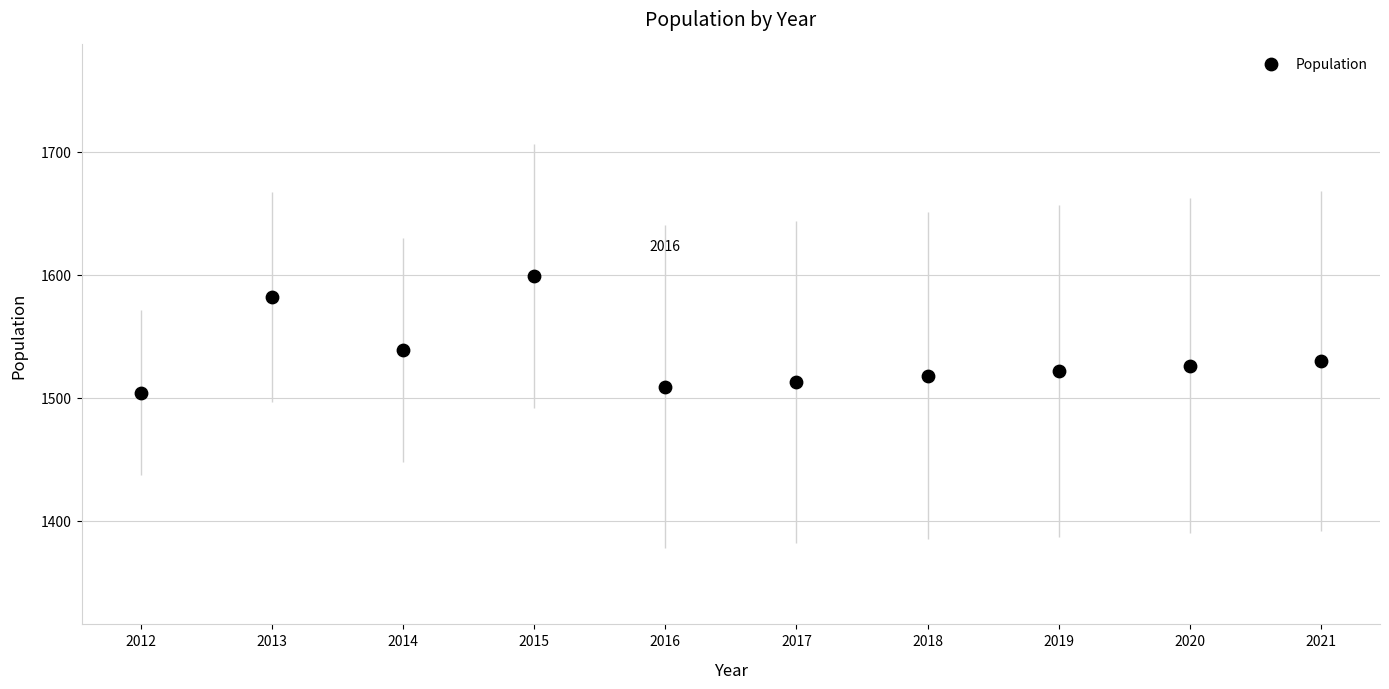

What Y value in the scatter plot is closest to 1551?

1539